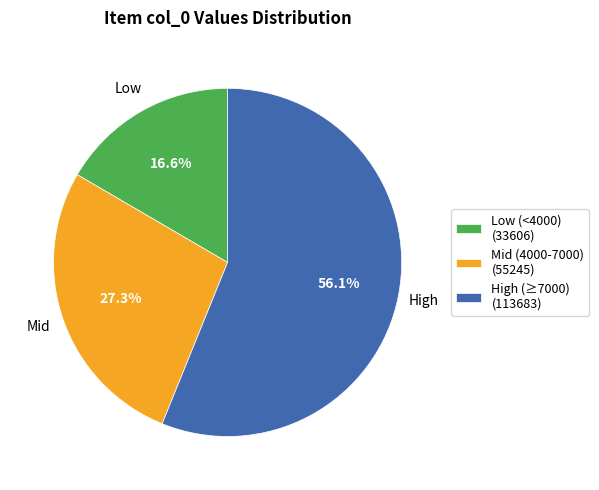

Rank the categories by value from lowest to highest.

Low (<4000) (33606), Mid (4000-7000) (55245), High (≥7000) (113683)